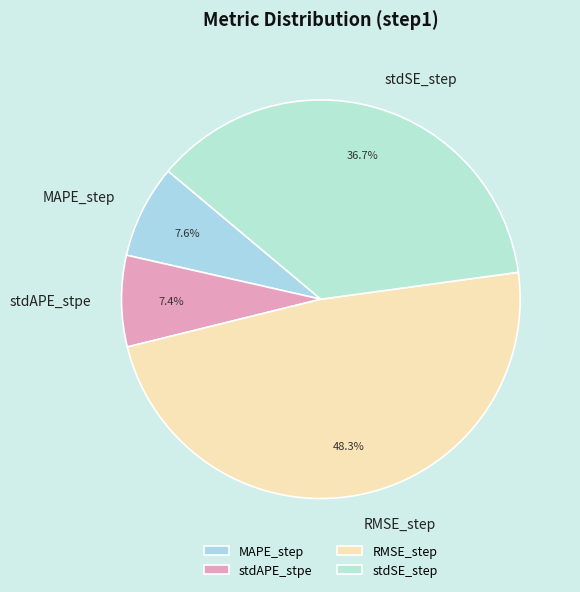

Which category has the biggest portion of the pie?

RMSE_step